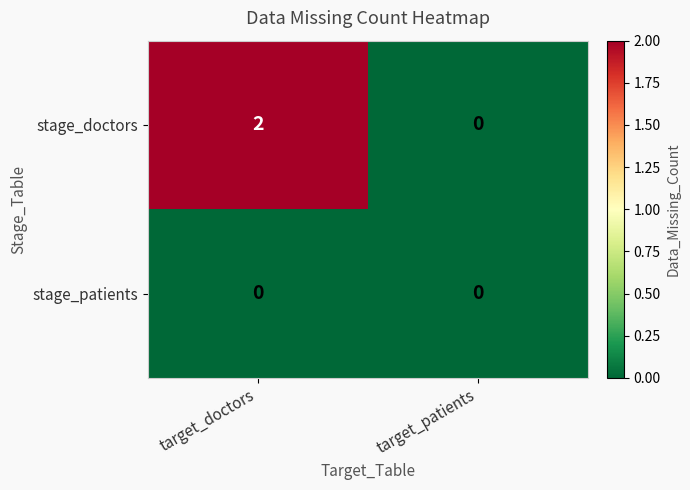

Between target_doctors and target_patients, which series saw the biggest shift?

stage_doctors